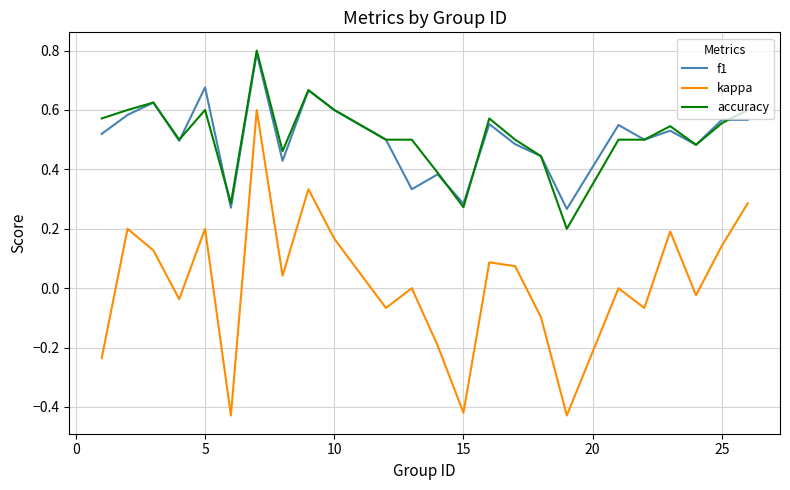

True or false: kappa and f1 cross at least once.

False